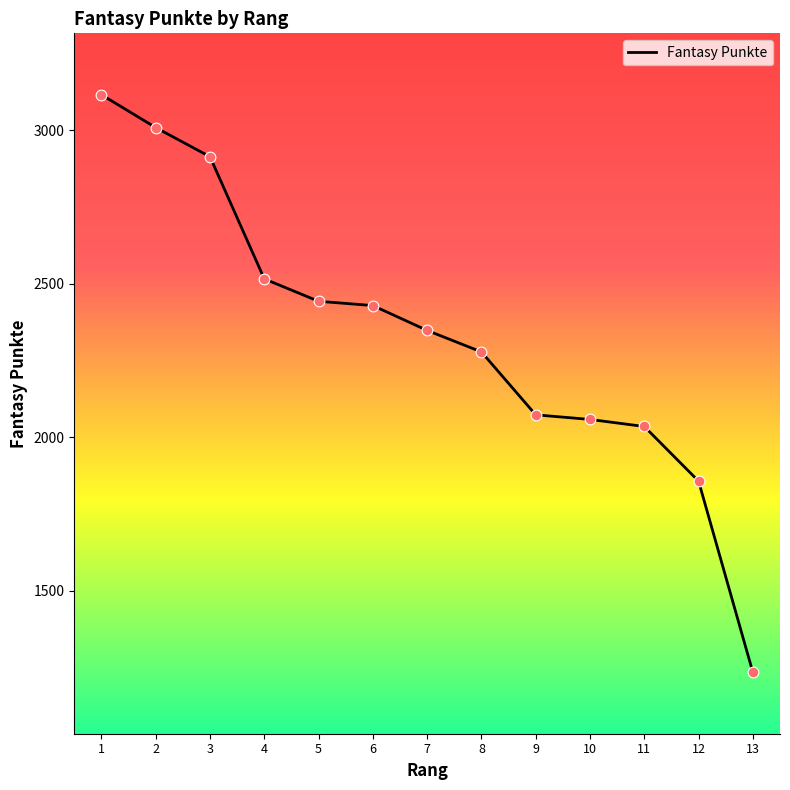

What is the ratio of the value at 2 to the value at 12?

1.6